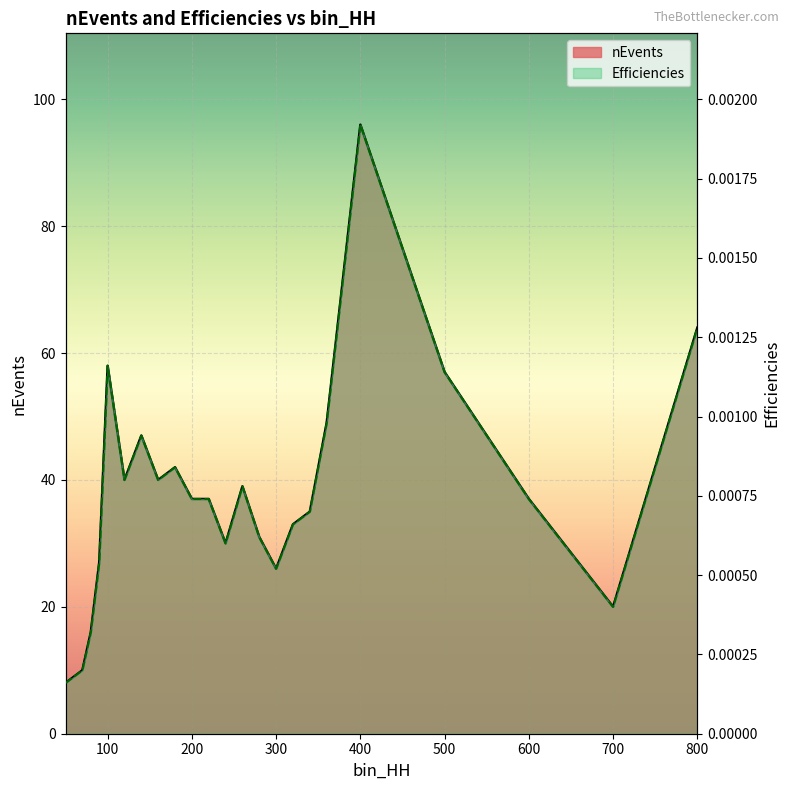

Is the value of nEvents at 800 greater than the value of Efficiencies at 120?

Yes